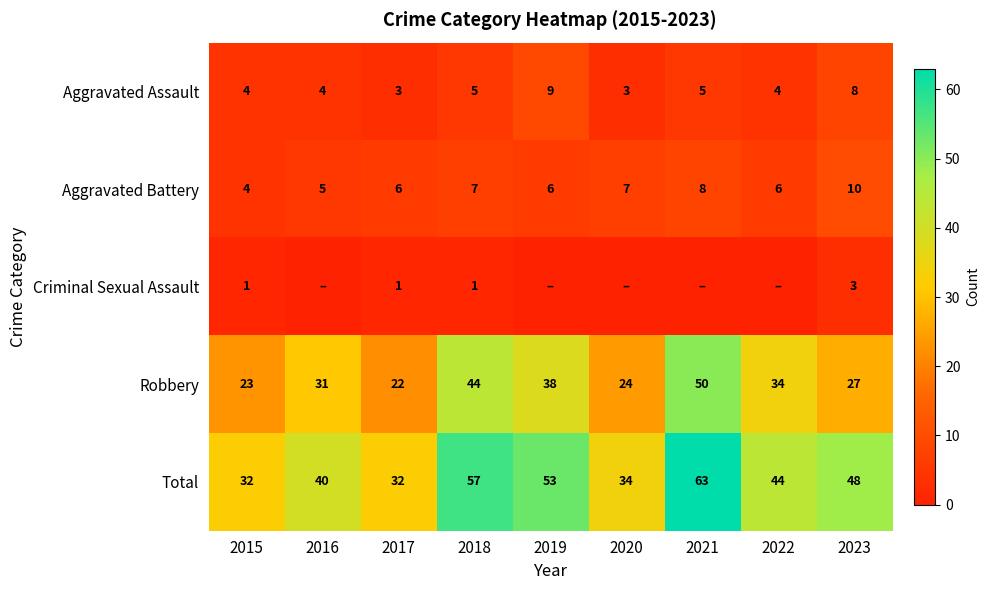

At which category is the sum across all series the highest?

2021